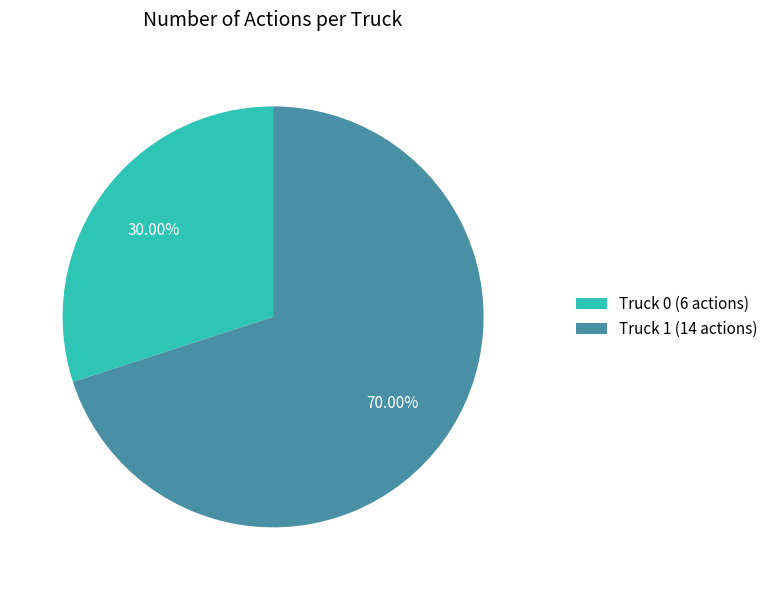

To the nearest percent, what is the difference between the Truck 1 and Truck 0 slice percentages?

40%